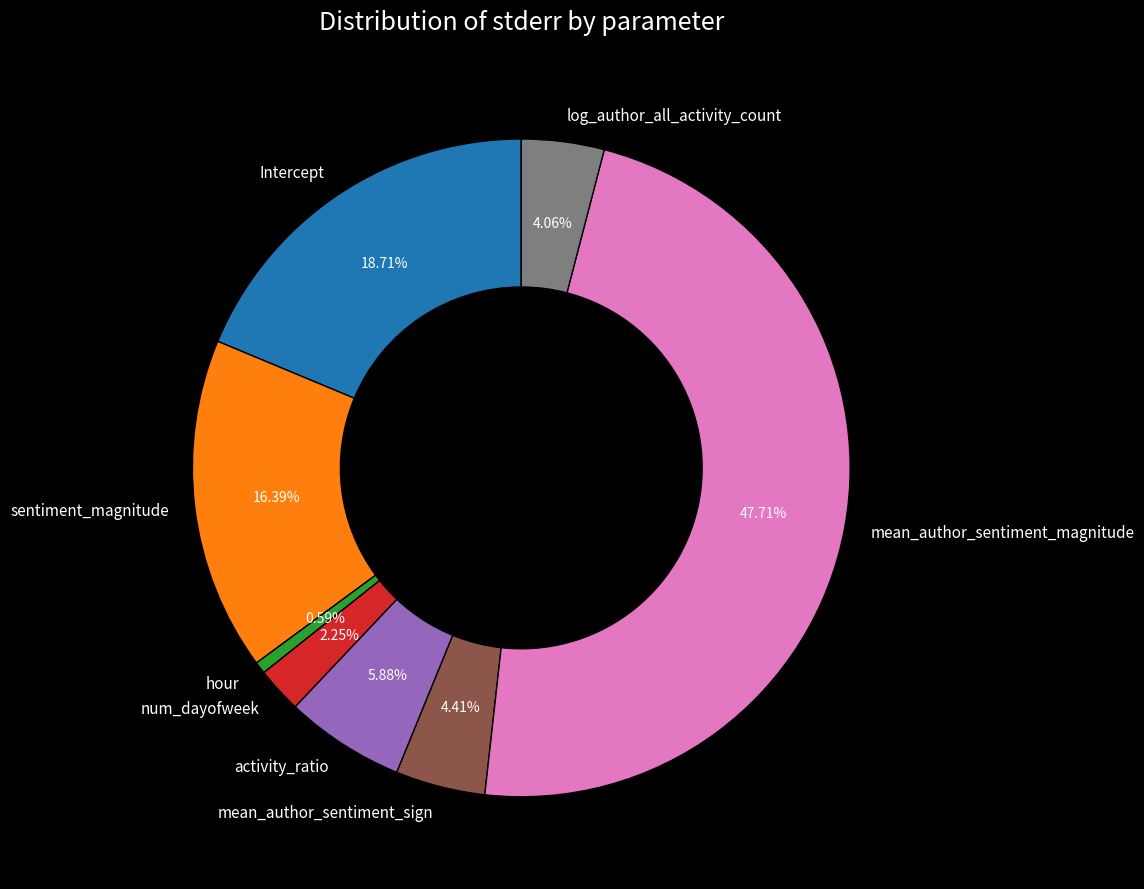

What percentage do mean_author_sentiment_magnitude and activity_ratio together represent?

53.6%